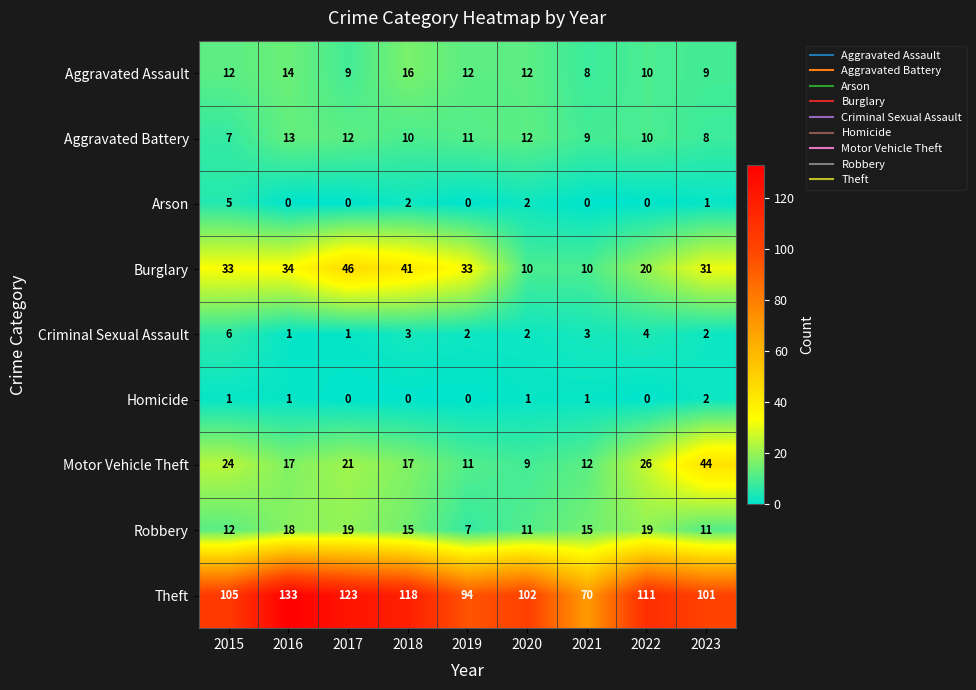

What is the sum of all Homicide values?

6